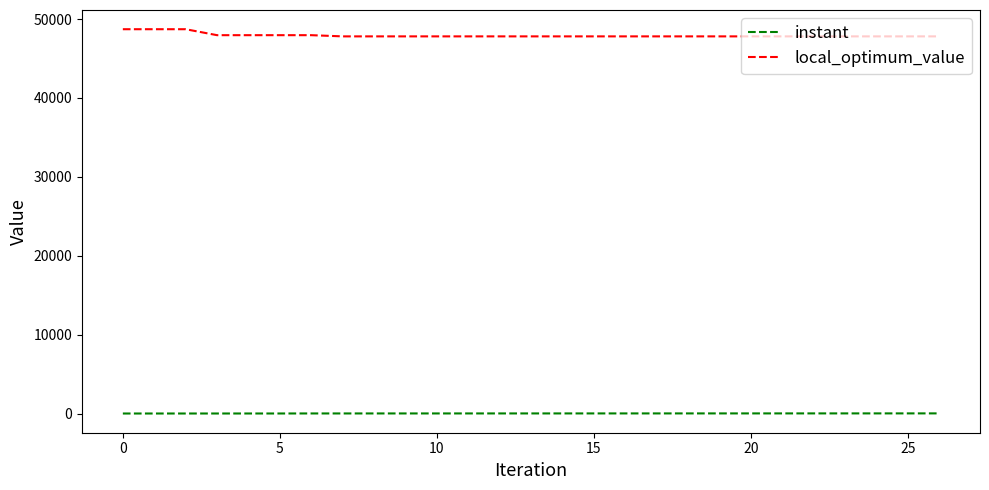

True or false: instant and local_optimum_value cross at least once.

False